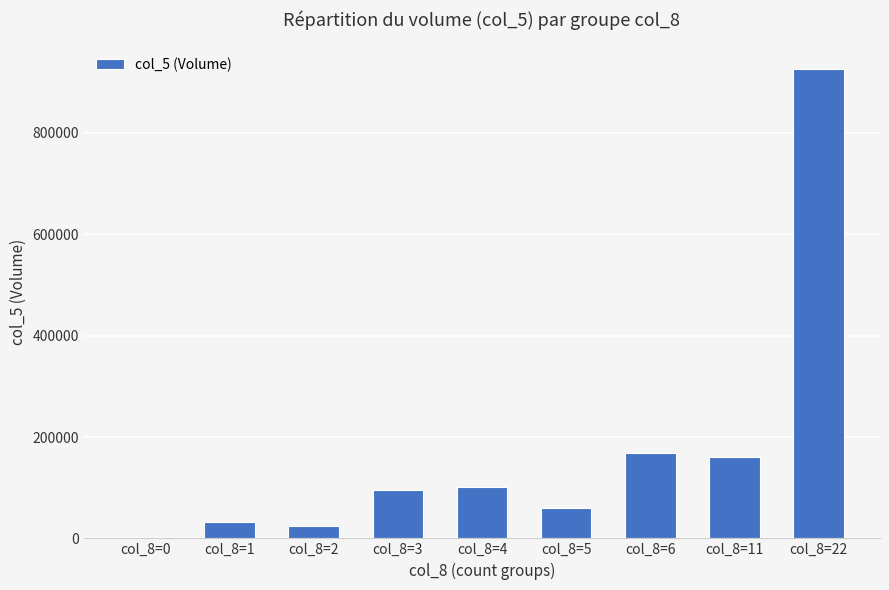

What is the greatest value displayed?

927000